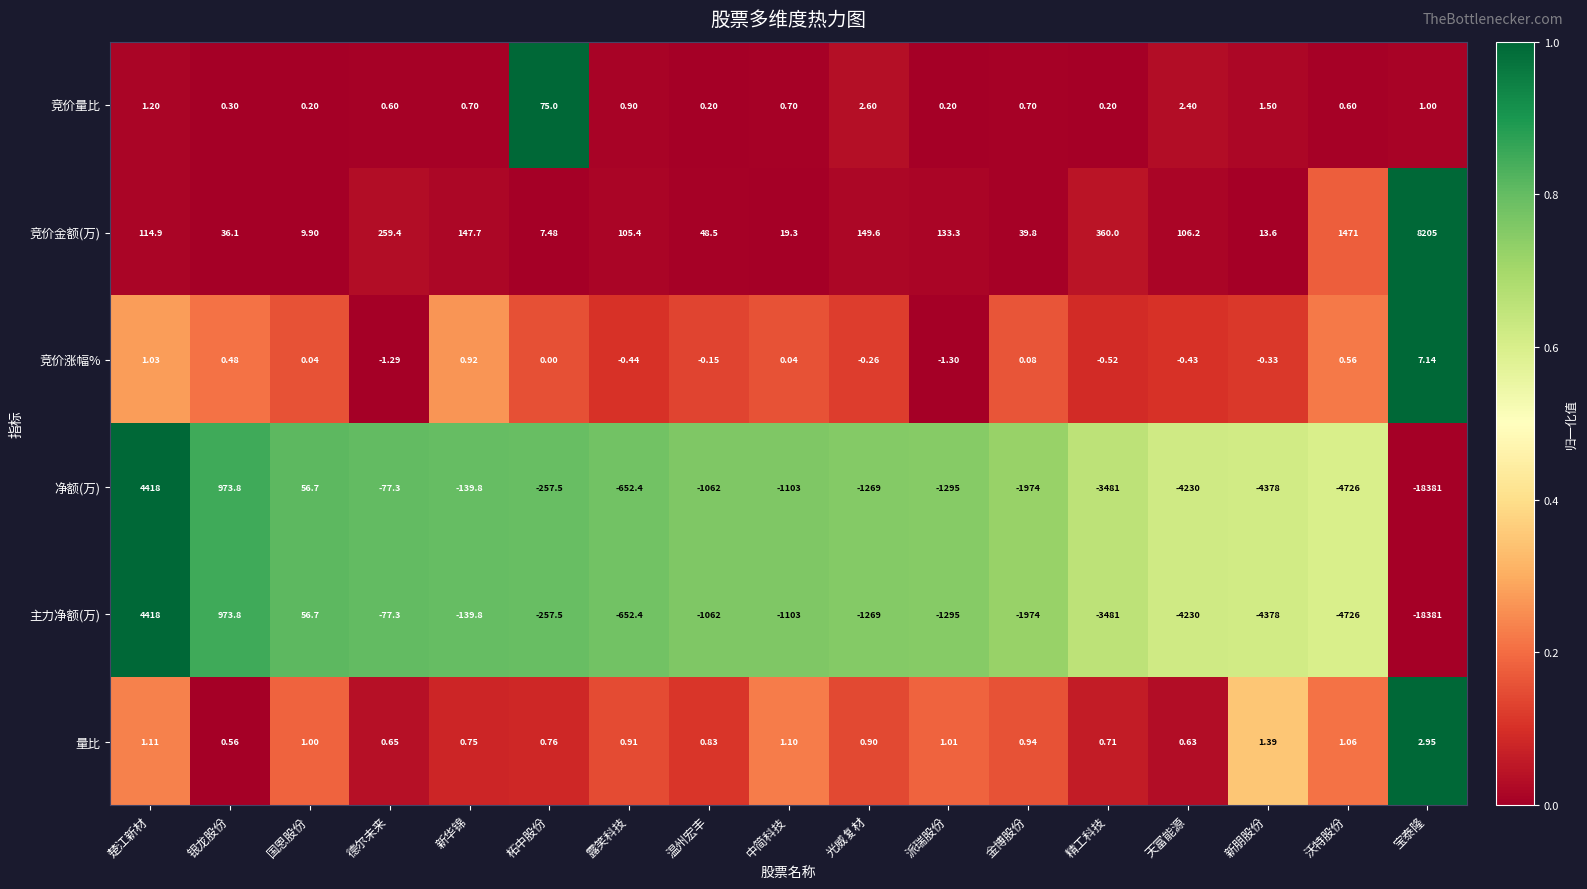

Where does the 净额(万) series first go above -1103?

楚江新材